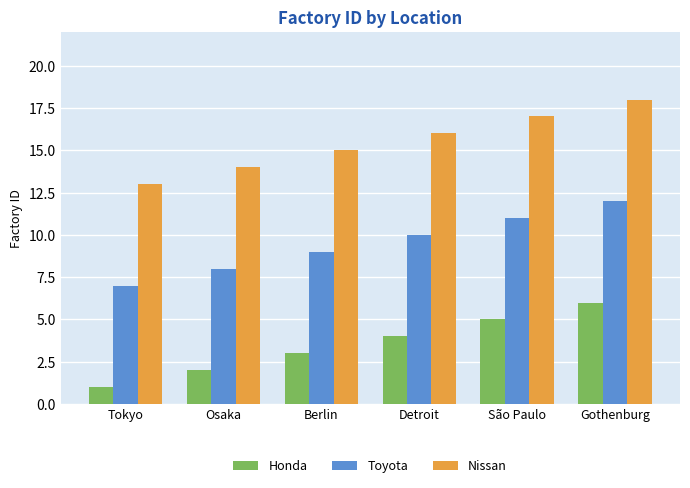

Which category has the lowest value in the Honda series?

Tokyo